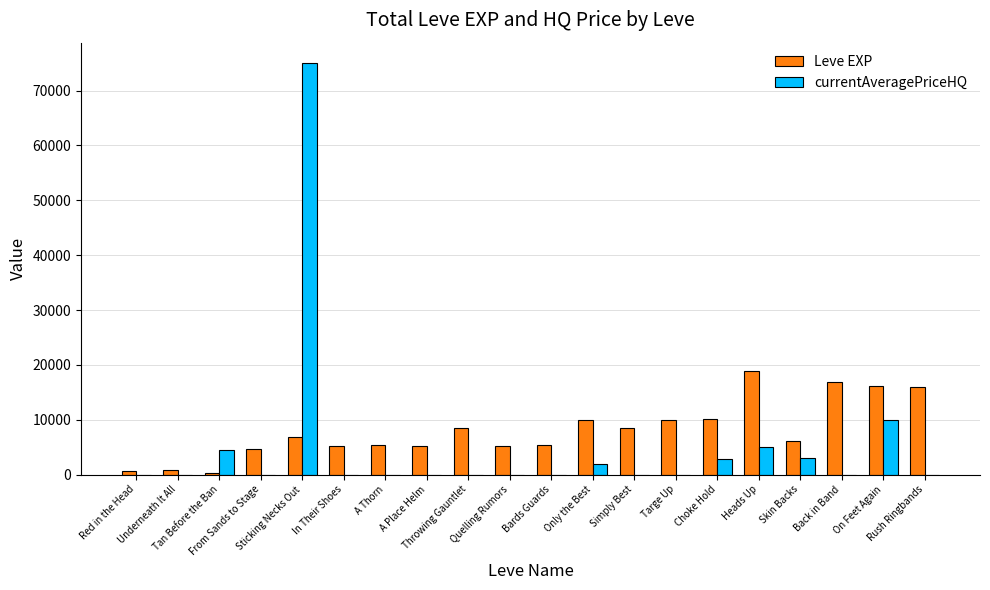

What is the total value across all series at Sticking Necks Out?

81835